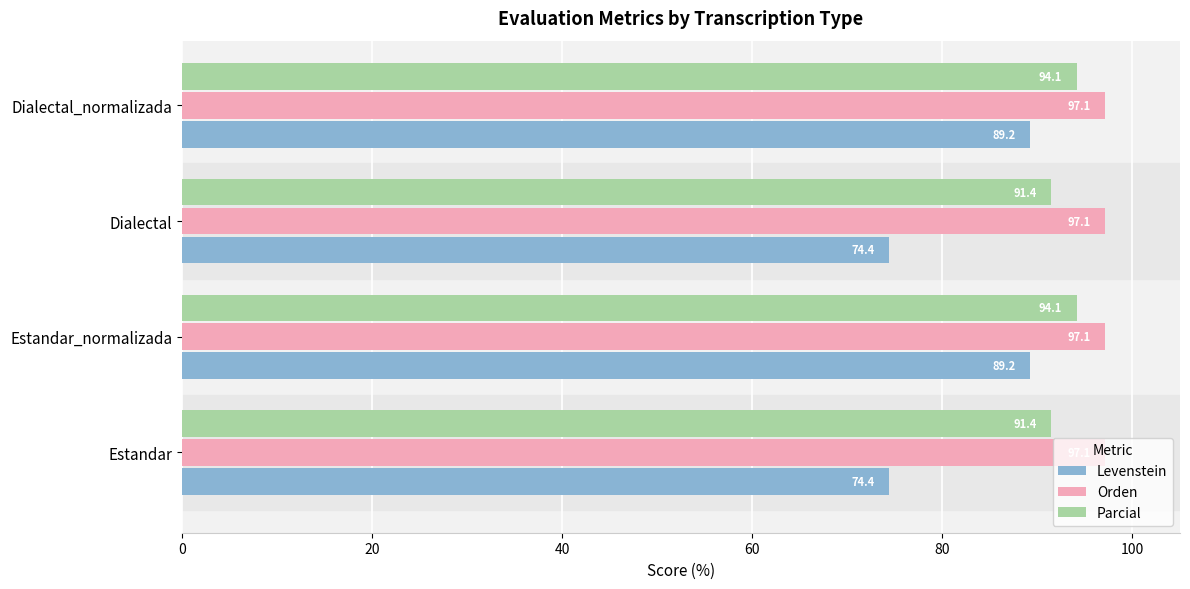

What is the difference between the maximum and minimum values in the Parcial series?

2.7